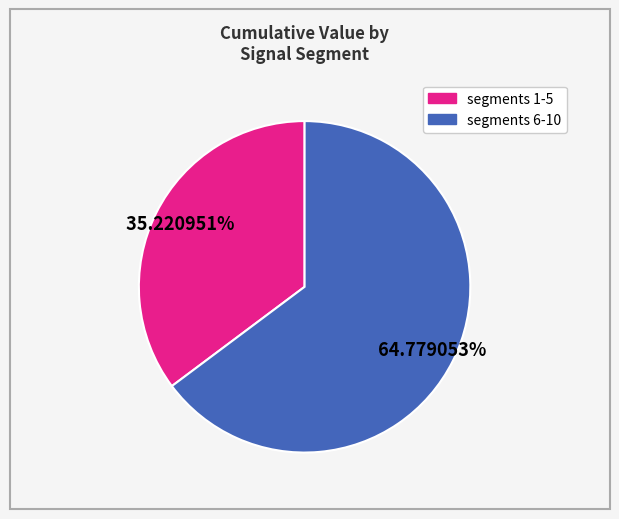

Count the number of slices in the pie.

2